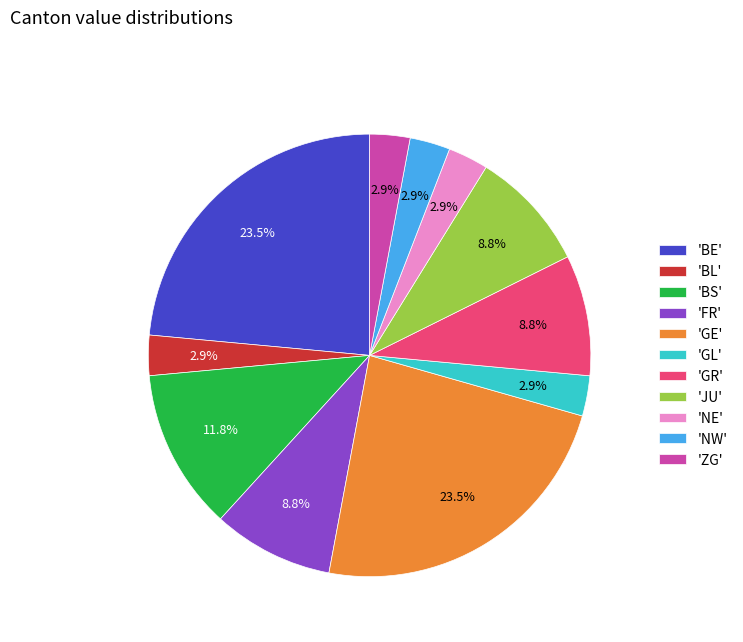

What percentage is NOT represented by 'ZG'?

97.1%